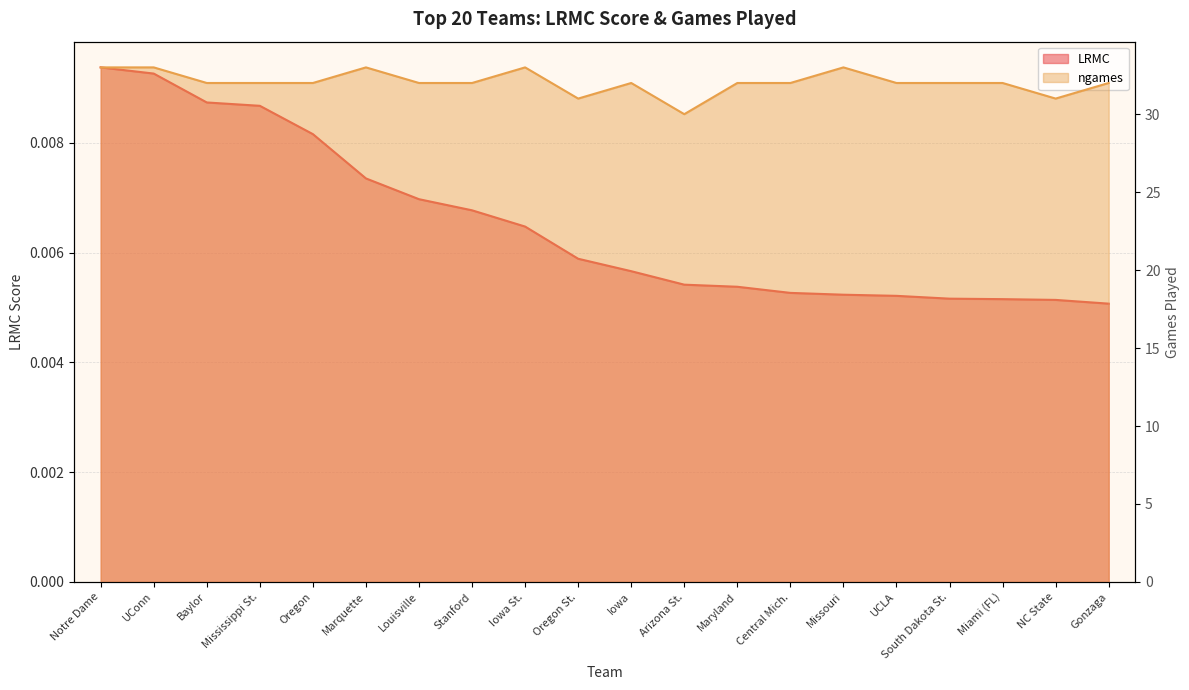

True or false: ngames and LRMC intersect in this chart.

False